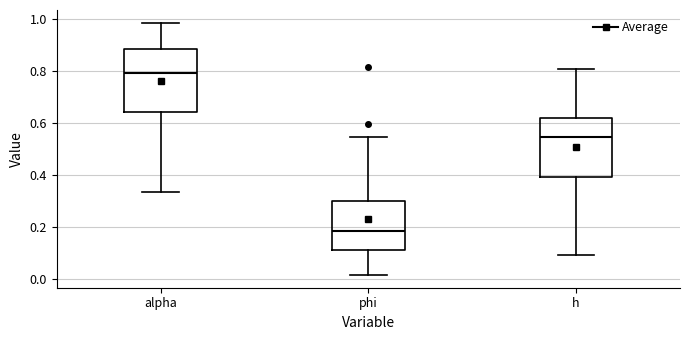

Where is the lower edge of the box for phi on the y-axis? The values are not printed on the chart, so give them approximately, as read against the axis.

0.12